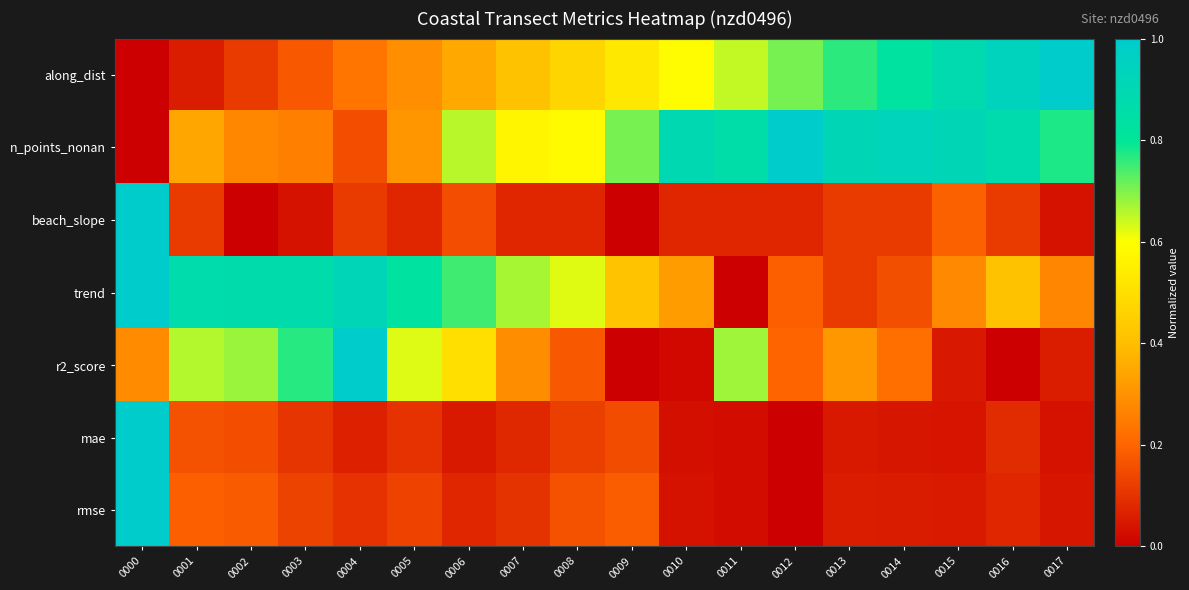

Rank the series at 0004 from highest to lowest value.

r2_score, trend, along_dist, n_points_nonan, beach_slope, rmse, mae